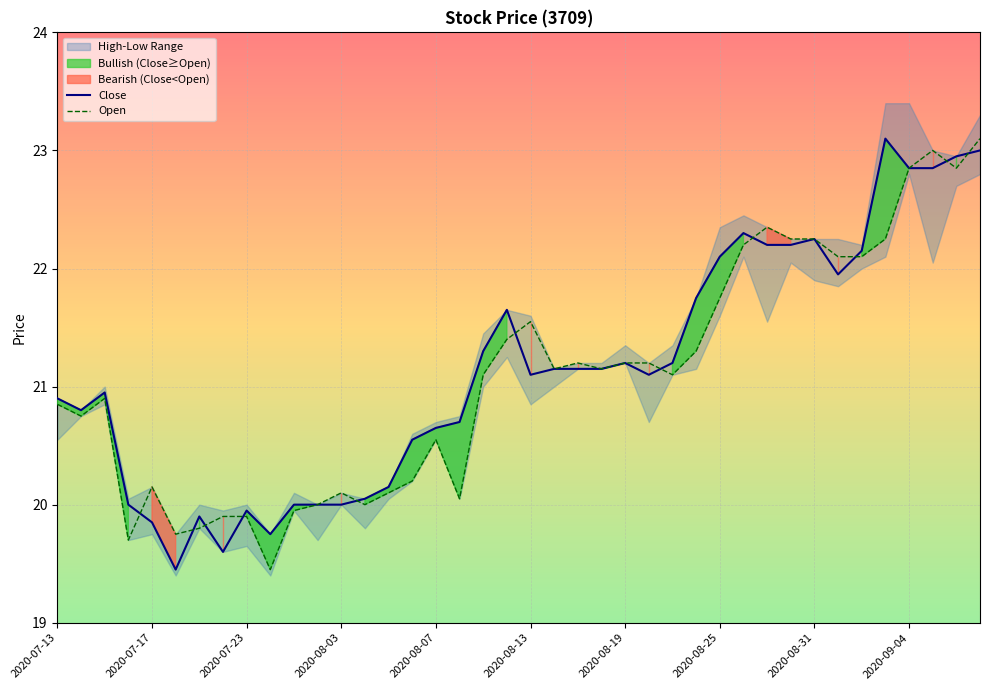

Which series has the largest total across all categories?

Close